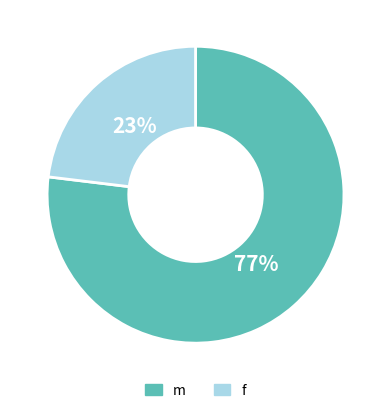

Is the sum of f and m greater than half?

Yes